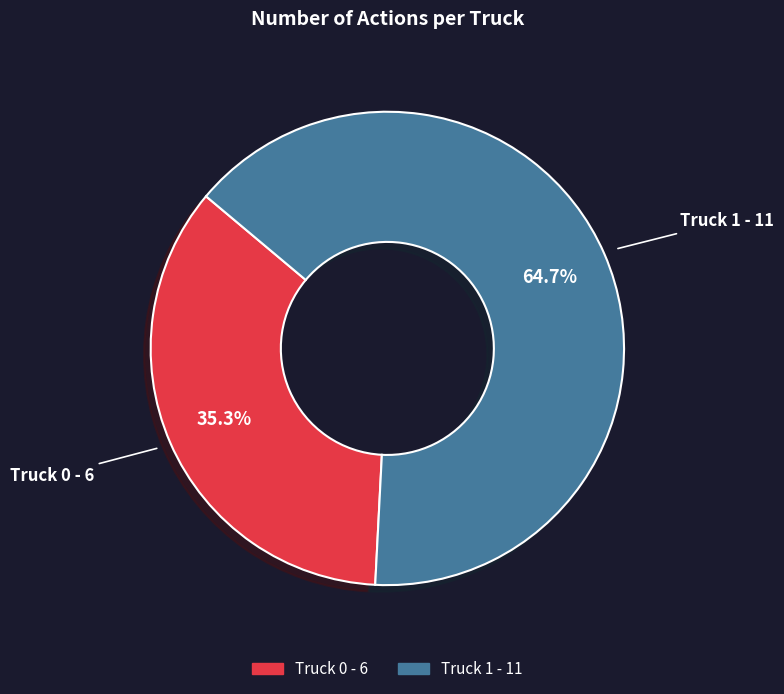

Which has a higher value, Truck 0 or Truck 1?

Truck 1